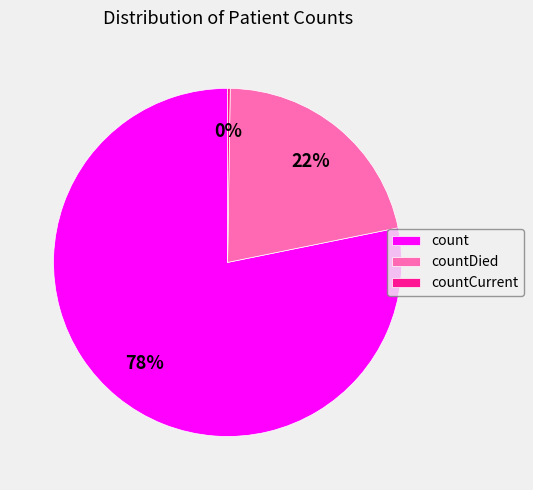

True or false: count accounts for 66% of the total.

False